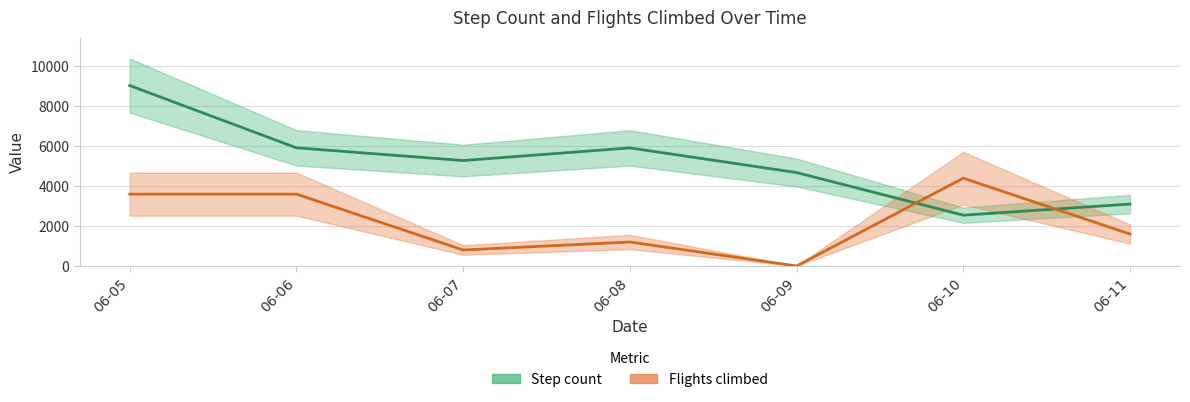

What is the average value of the Flights climbed series?

2171.4